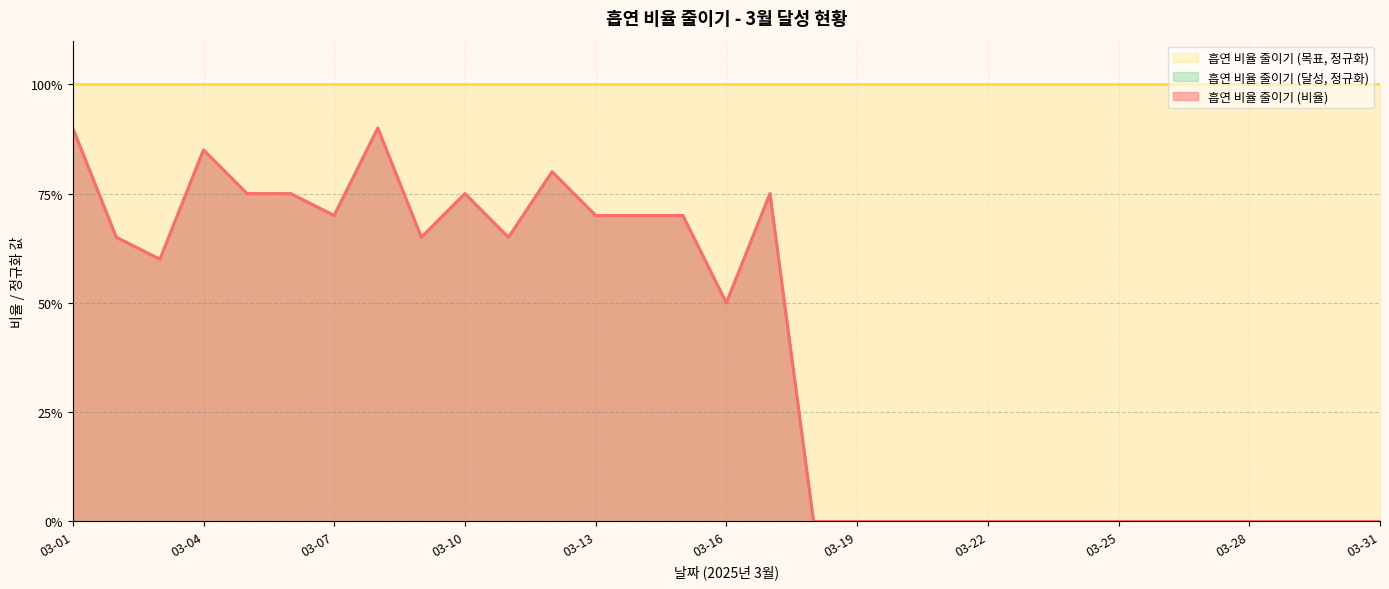

Which category has the highest value across all series?

03-01